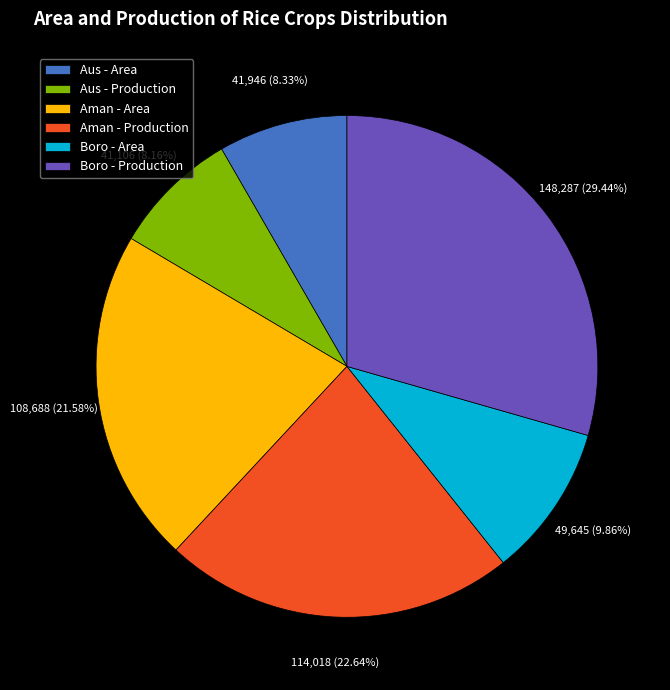

What percentage is the Aman - Area slice, to the nearest percent?

22%